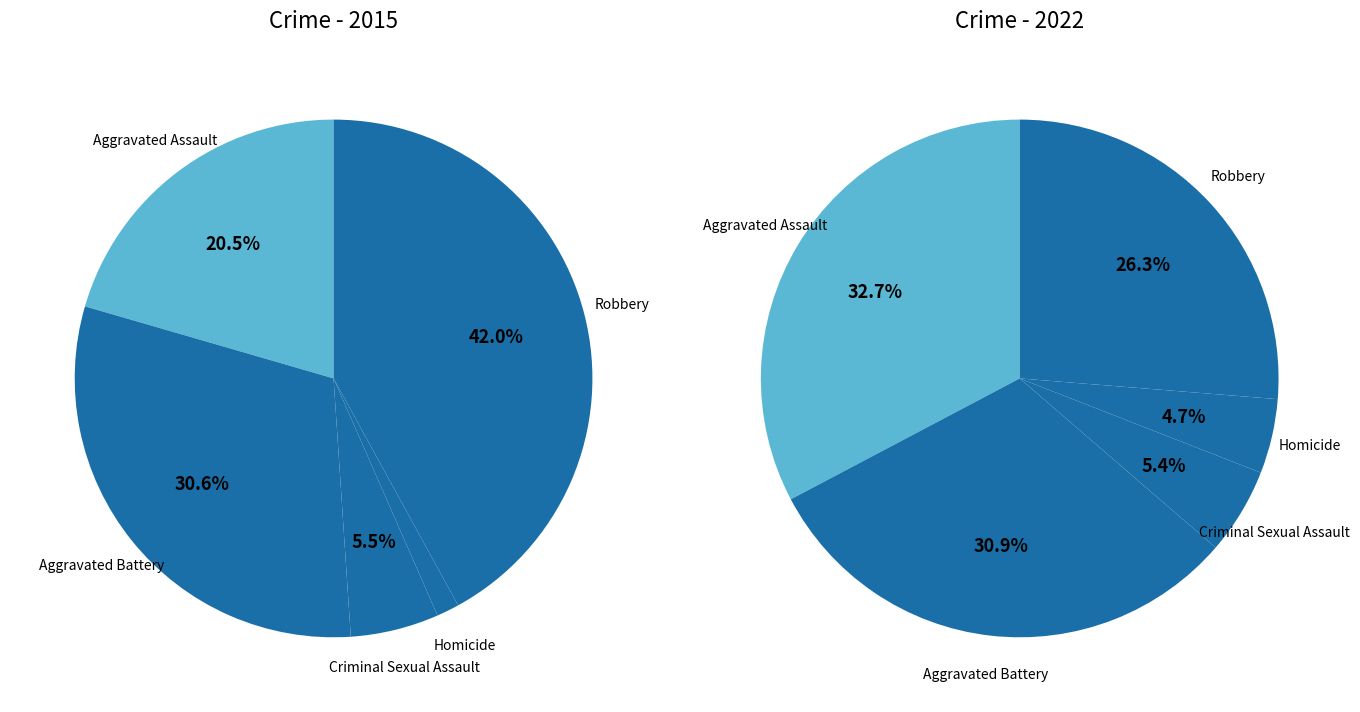

Is 3 the majority of the pie?

No